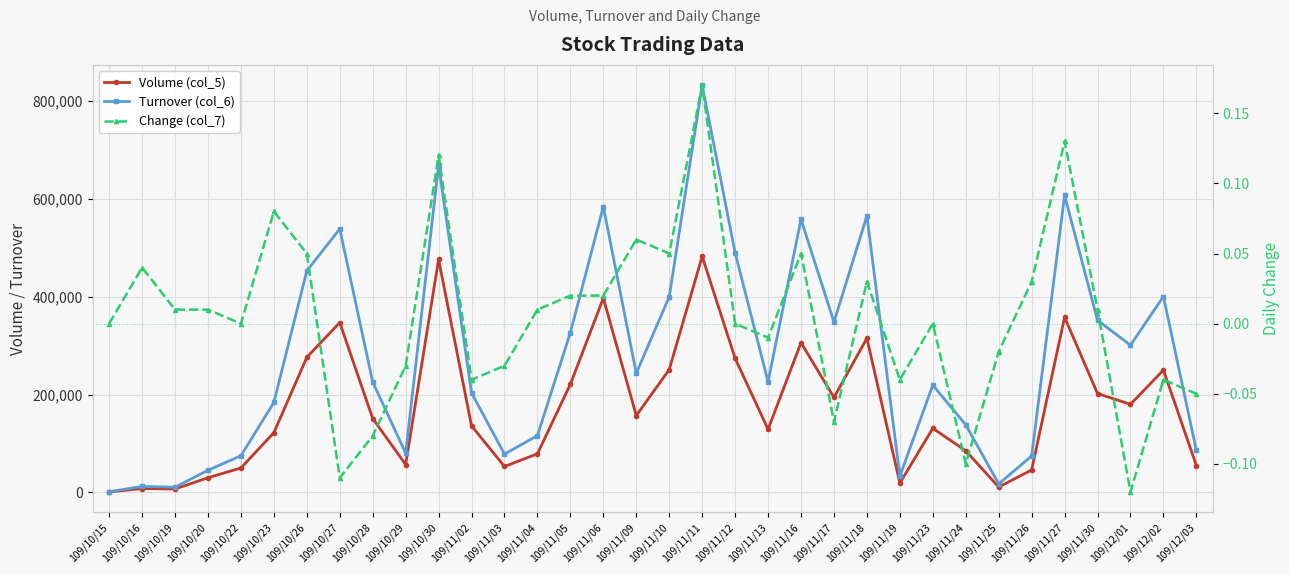

Reading left to right, what are all the values shown in this chart?

Volume (col_5): 109/10/15=1000.0	109/10/16=8000.0	109/10/19=7000.0	109/10/20=30000.0	109/10/22=50000.0	109/10/23=122000.0	109/10/26=276000.0	109/10/27=347000.0	109/10/28=151000.0	109/10/29=57000.0	109/10/30=476000.0	109/11/02=136000.0	109/11/03=53000.0	109/11/04=79000.0	109/11/05=221000.0	109/11/06=397000.0	109/11/09=157000.0	109/11/10=251000.0	109/11/11=482000.0	109/11/12=274000.0	109/11/13=129000.0	109/11/16=306000.0	109/11/17=194000.0	109/11/18=315000.0	109/11/19=19000.0	109/11/23=131000.0	109/11/24=85000.0	109/11/25=11000.0	109/11/26=46000.0	109/11/27=358000.0	109/11/30=202000.0	109/12/01=180000.0	109/12/02=250000.0	109/12/03=55000.0
Turnover (col_6): 109/10/15=1490.0	109/10/16=12210.0	109/10/19=10780.0	109/10/20=45300.0	109/10/22=75000.0	109/10/23=183760.0	109/10/26=452610.0	109/10/27=538230.0	109/10/28=225680.0	109/10/29=80370.0	109/10/30=668130.0	109/11/02=203290.0	109/11/03=78380.0	109/11/04=116130.0	109/11/05=326680.0	109/11/06=583770.0	109/11/09=243370.0	109/11/10=399780.0	109/11/11=831770.0	109/11/12=489620.0	109/11/13=226150.0	109/11/16=557840.0	109/11/17=348050.0	109/11/18=564850.0	109/11/19=33250.0	109/11/23=219170.0	109/11/24=138160.0	109/11/25=17490.0	109/11/26=74520.0	109/11/27=606780.0	109/11/30=351620.0	109/12/01=300800.0	109/12/02=400200.0	109/12/03=85690.0
Change (col_7): 109/10/15=0.0	109/10/16=0.0	109/10/19=0.0	109/10/20=0.0	109/10/22=0.0	109/10/23=0.1	109/10/26=0.1	109/10/27=-0.1	109/10/28=-0.1	109/10/29=-0.0	109/10/30=0.1	109/11/02=-0.0	109/11/03=-0.0	109/11/04=0.0	109/11/05=0.0	109/11/06=0.0	109/11/09=0.1	109/11/10=0.1	109/11/11=0.2	109/11/12=0.0	109/11/13=-0.0	109/11/16=0.1	109/11/17=-0.1	109/11/18=0.0	109/11/19=-0.0	109/11/23=0.0	109/11/24=-0.1	109/11/25=-0.0	109/11/26=0.0	109/11/27=0.1	109/11/30=0.0	109/12/01=-0.1	109/12/02=-0.0	109/12/03=-0.1